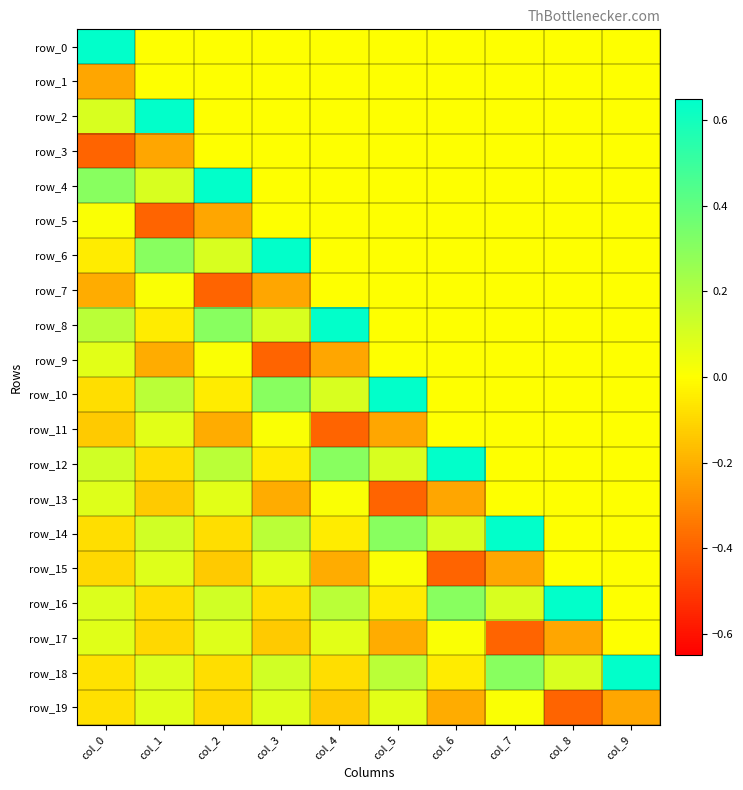

How many values in the row_6 series exceed 0?

3